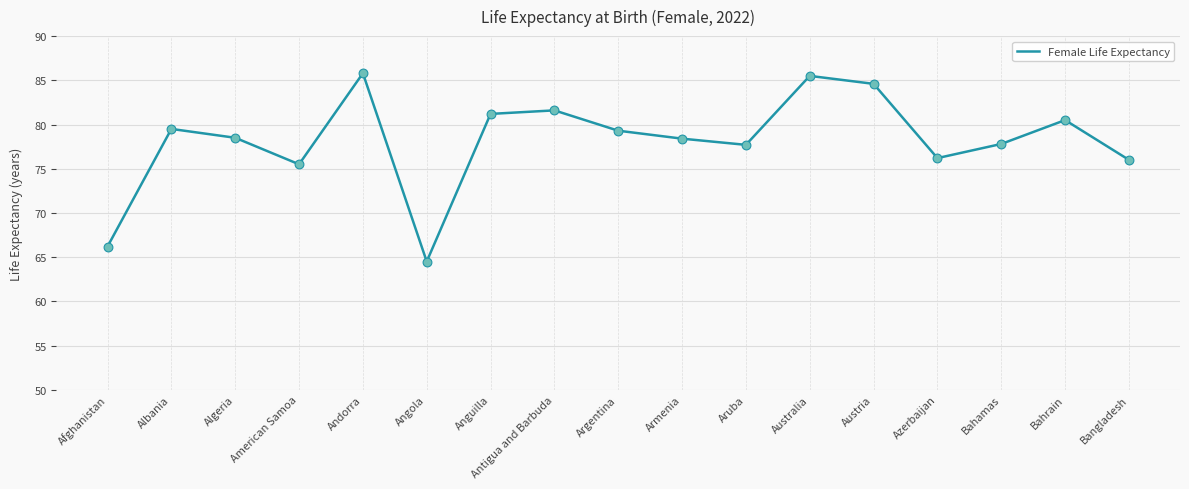

Approximately how many times larger is the value at American Samoa compared to Anguilla?

0.9